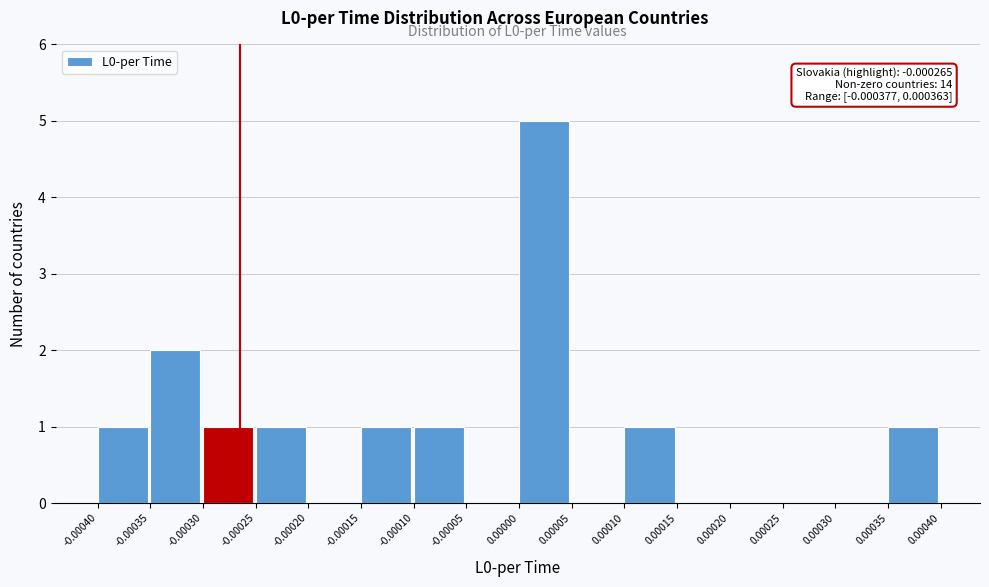

Which range on the x-axis has the tallest bar?

0.00000 to 0.00005